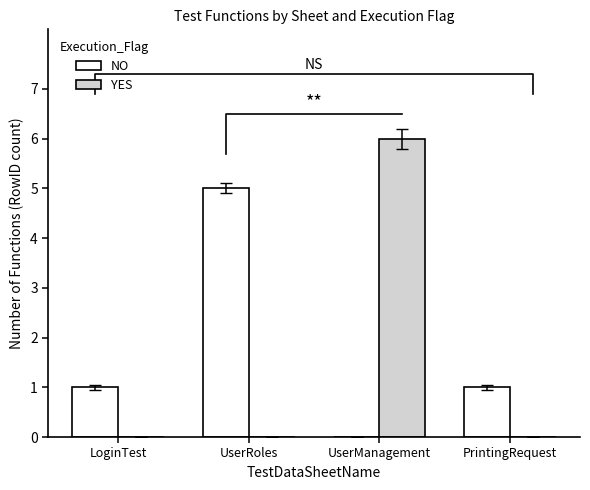

Rank the categories by YES value from lowest to highest.

LoginTest, UserRoles, PrintingRequest, UserManagement